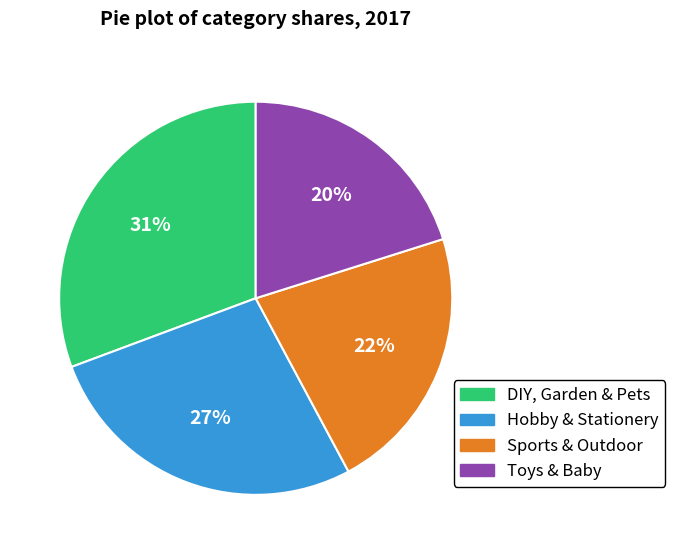

Is Sports & Outdoor the majority of the pie?

No